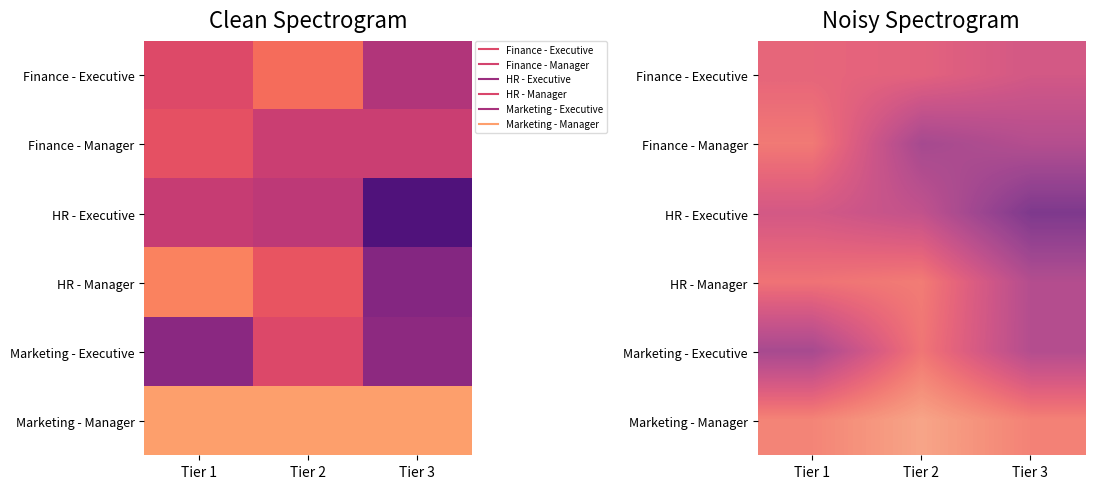

Which category has the highest value across all series?

Tier 2